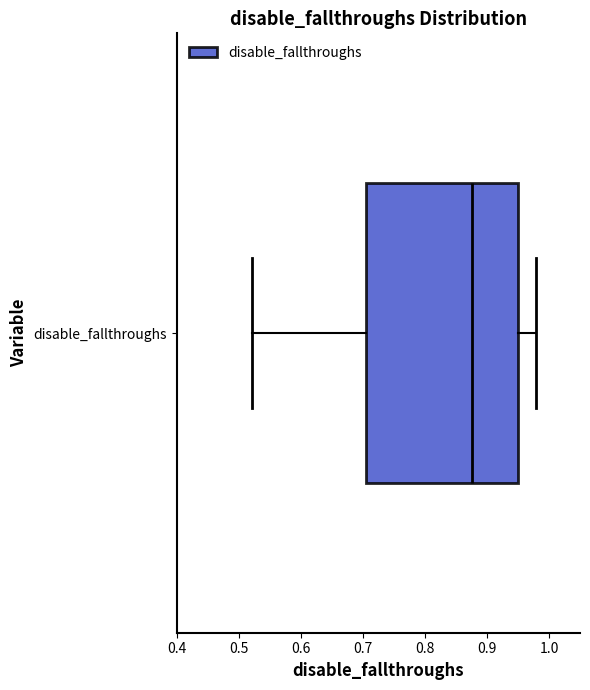

Transcribe this box plot: give where the median line is, the range the box spans, and where the two whiskers end, as read against the x-axis. The values are not printed on the chart, so give them approximately, as read against the axis.

median 0.88, box 0.71 to 0.95, whiskers 0.52 to 0.98